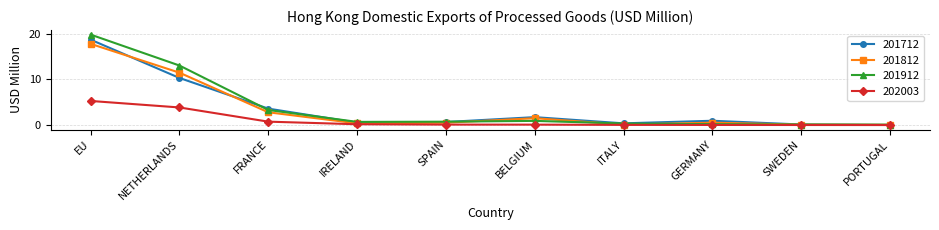

Which series changed the most between EU and FRANCE?

201912